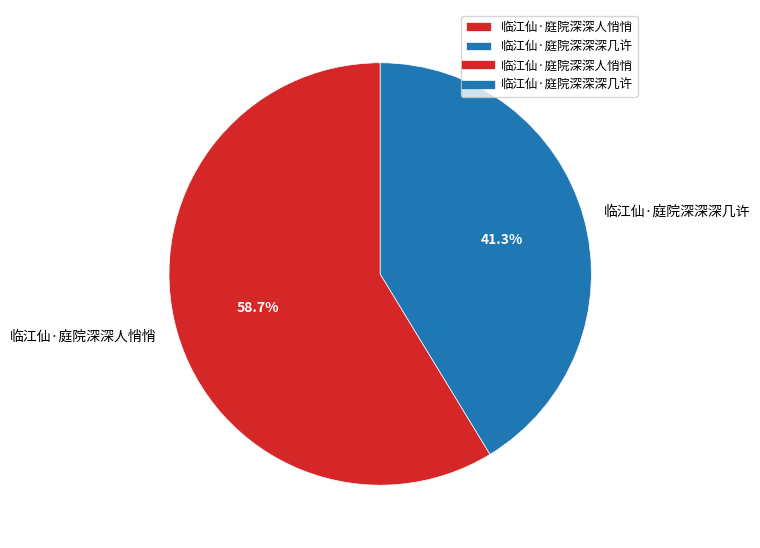

How many segments does this pie chart have?

2